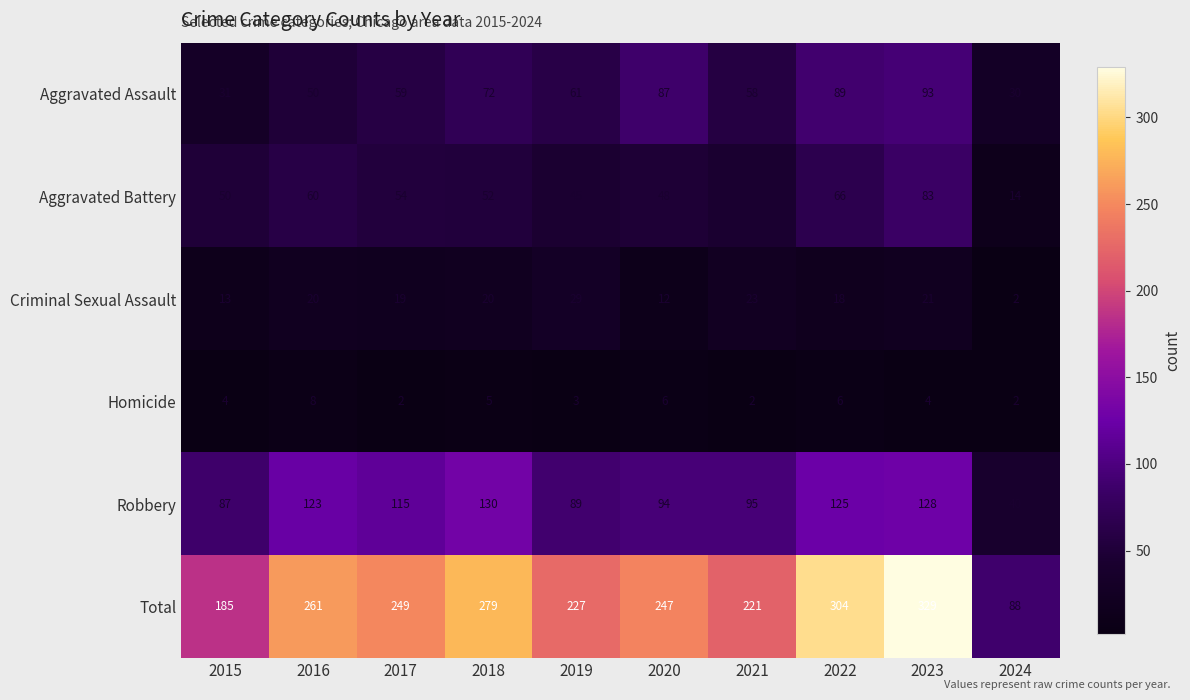

At 2019, list the series in order from smallest to largest.

Homicide, Criminal Sexual Assault, Aggravated Battery, Aggravated Assault, Robbery, Total